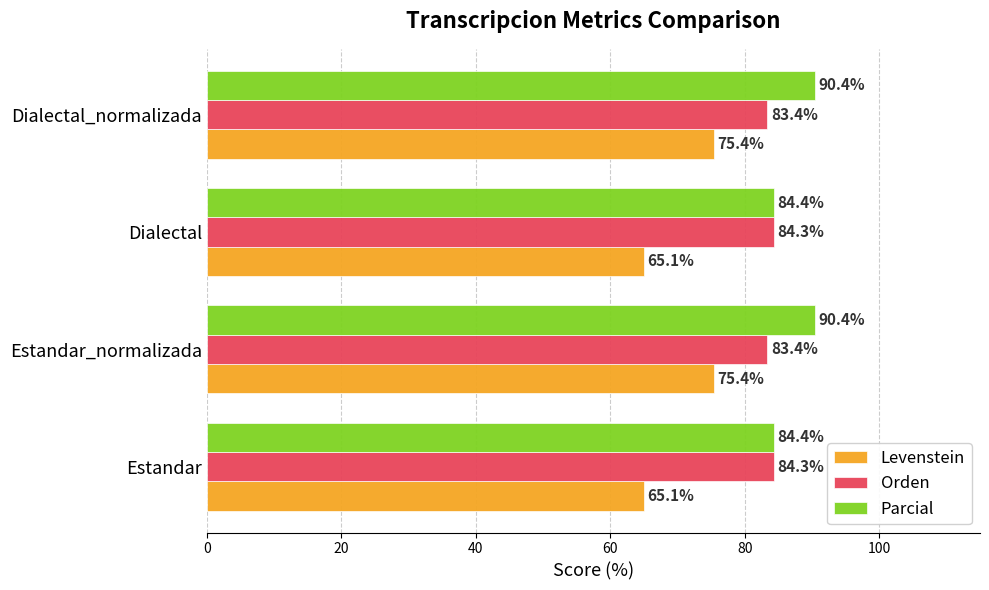

Which series has the largest total across all categories?

Parcial